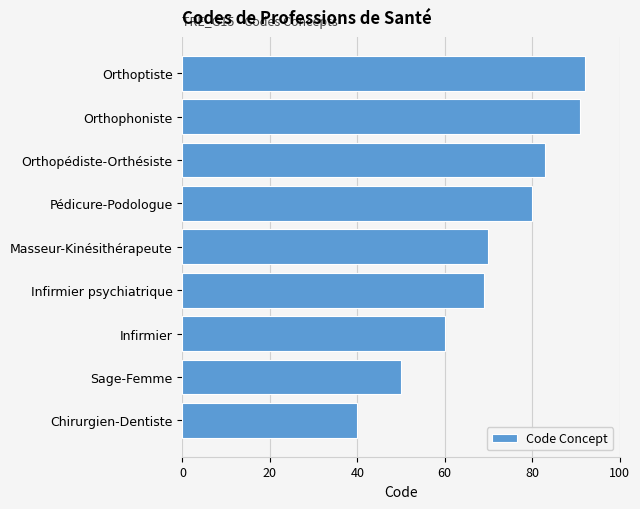

Count the number of data series in this chart.

1